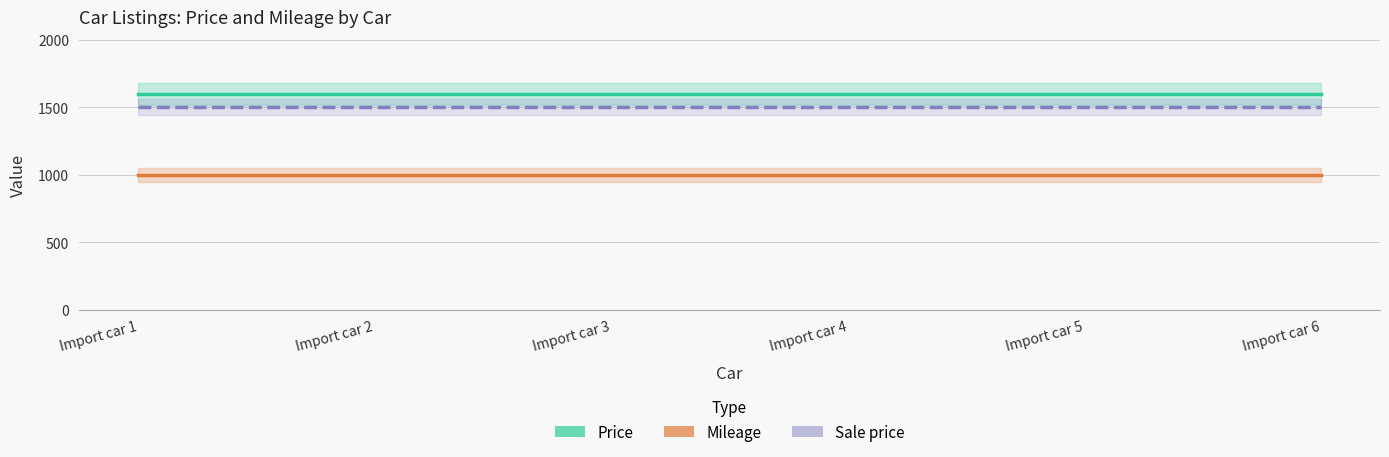

What is the value of the Sale price point at the 1st from the left?

1500